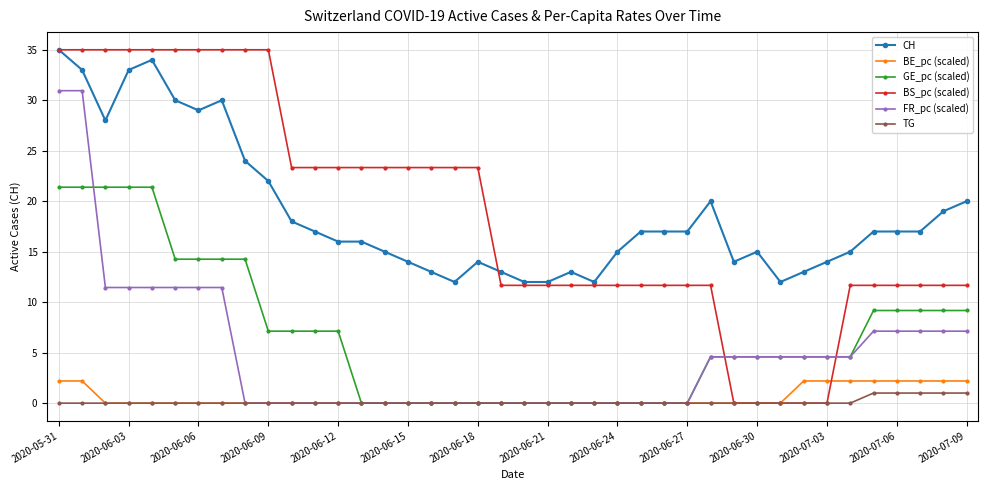

At how many categories does at least one series exceed 8?

40